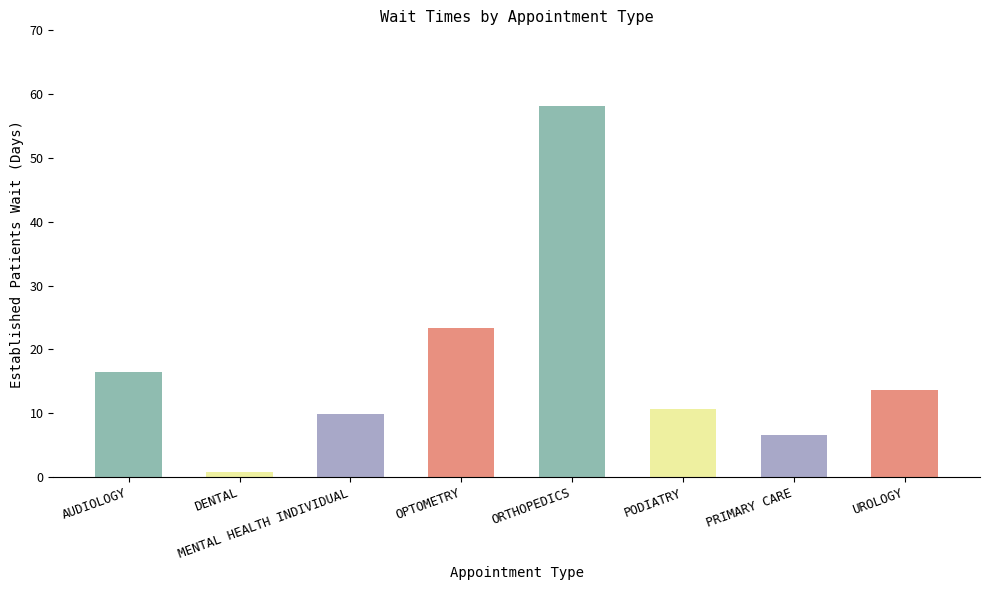

True or false: the data shows 12.8 at MENTAL HEALTH INDIVIDUAL.

False